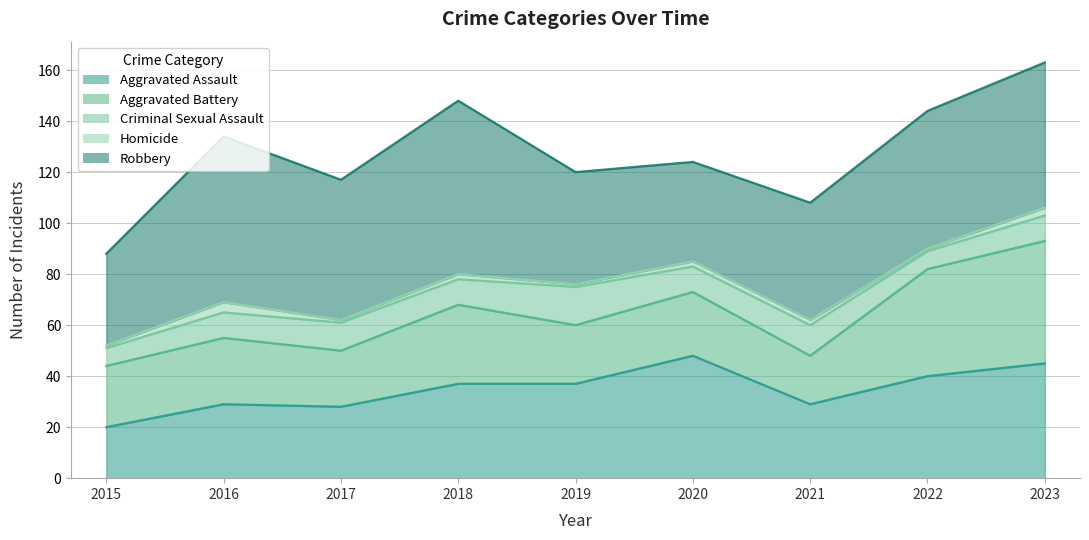

True or false: Homicide and Robbery cross at least once.

False